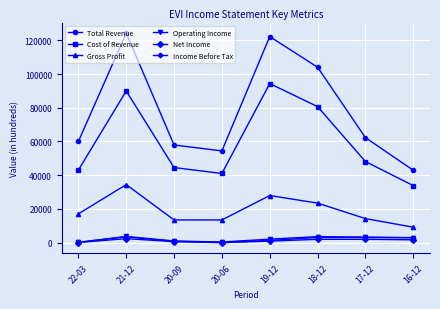

True or false: Operating Income has a value of 3500 at 18-12.

True